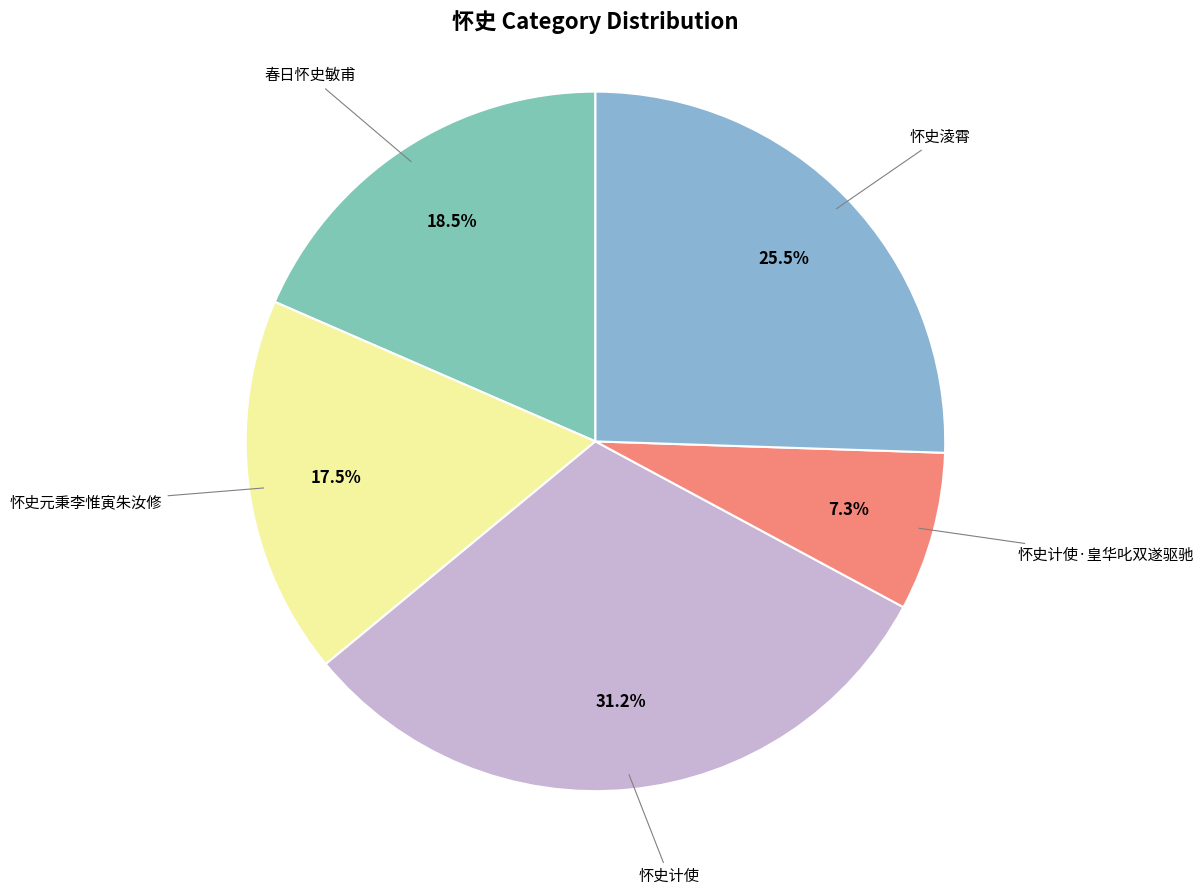

How many segments does this pie chart have?

5